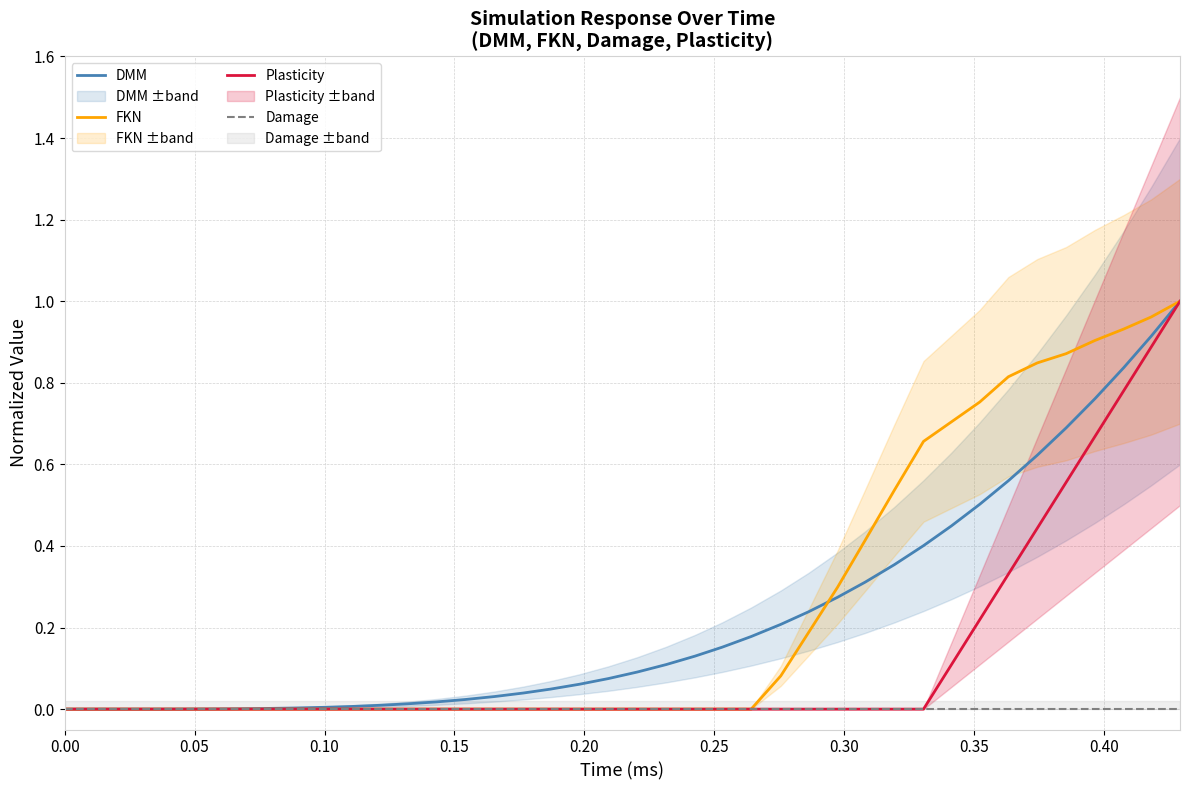

True or false: Plasticity and DMM intersect in this chart.

False